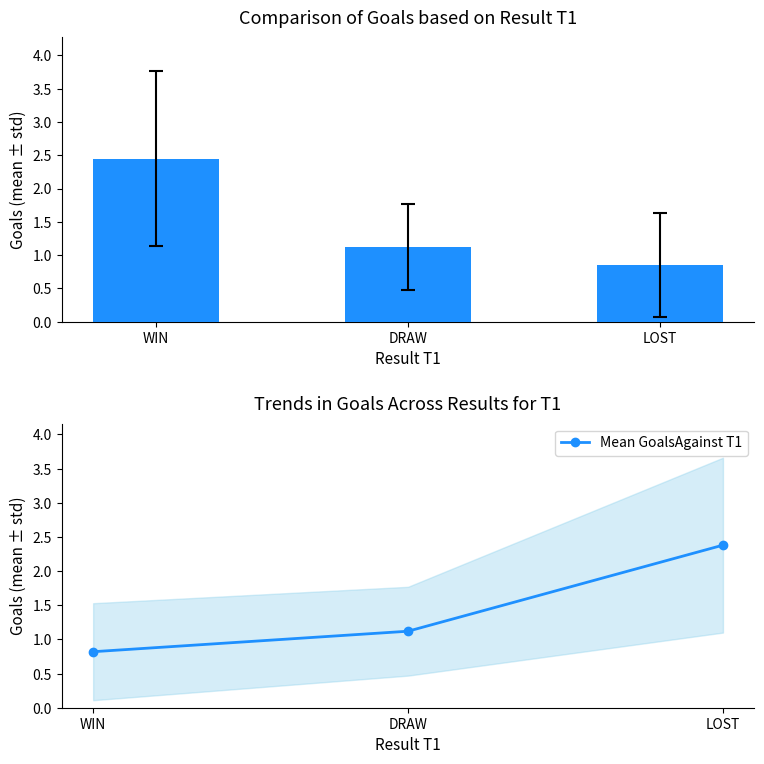

What is the difference between the Mean GoalsAgainst T1 values at DRAW and LOST?

1.3